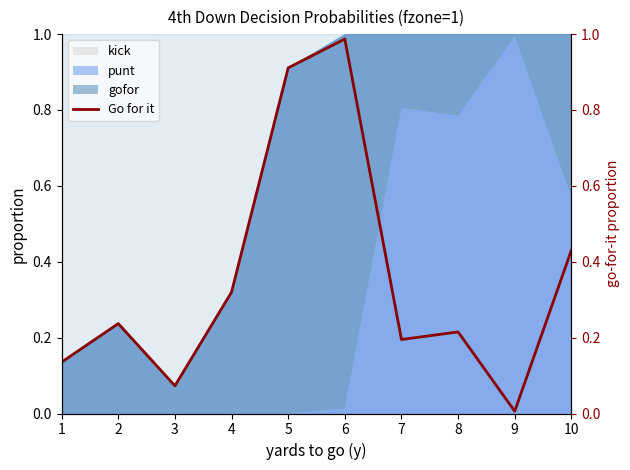

True or false: there are more than 1 points higher than both neighbors.

True